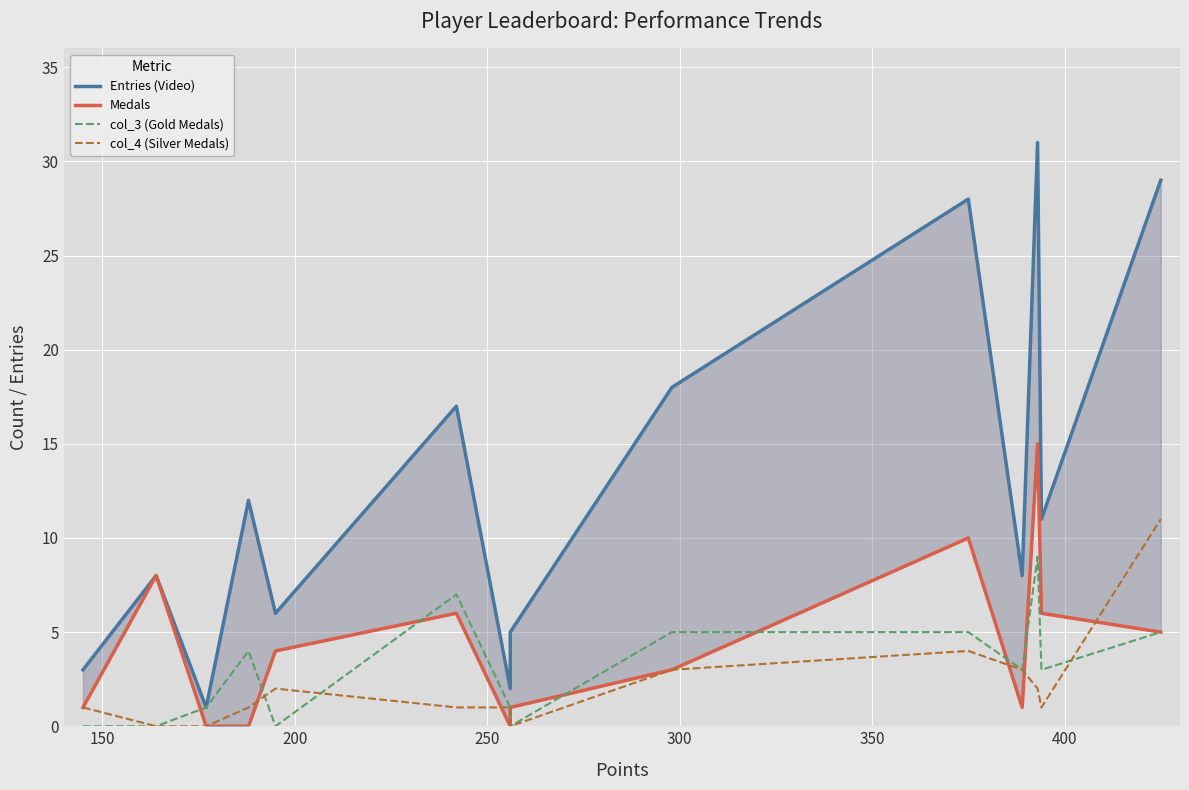

List the series in order of their peak value, highest first.

Entries (Video), Medals, col_4 (Silver Medals), col_3 (Gold Medals)